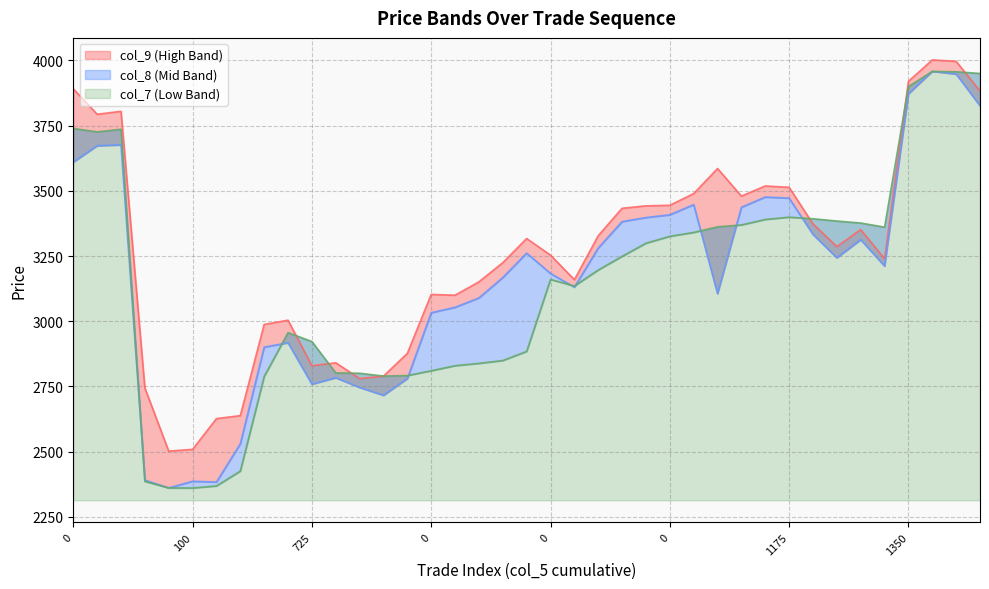

Which series changed the most between 50 and 725?

col_9